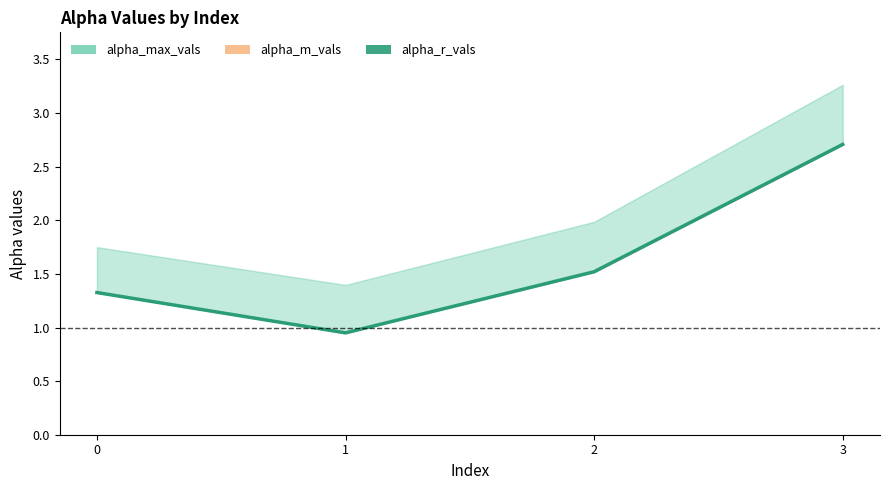

Rank the categories by value from lowest to highest.

1, 0, 2, 3